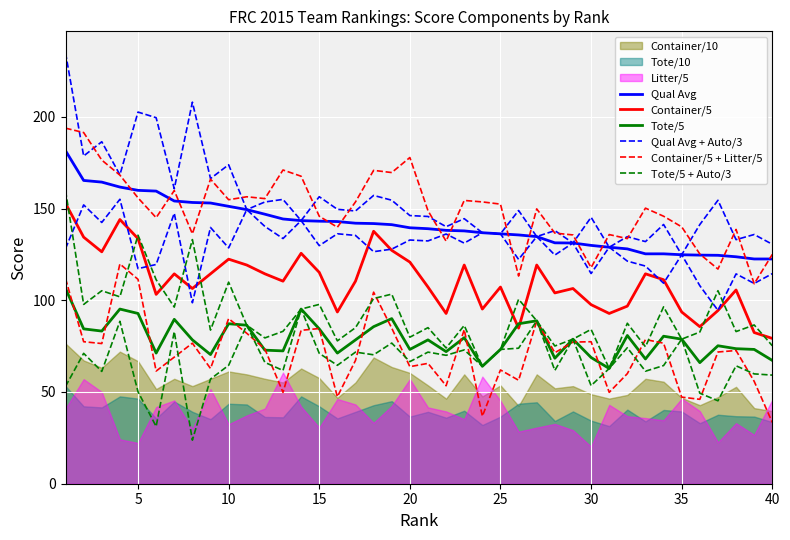

What is the average value of the Qual Avg series?

141.0